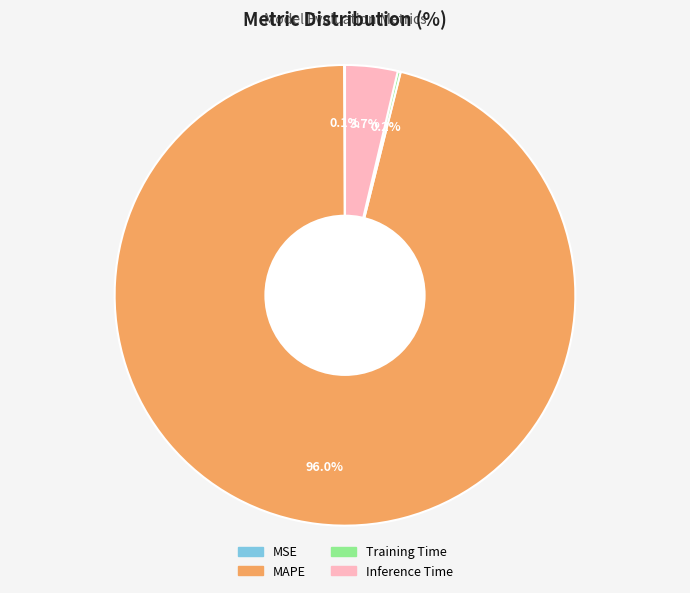

What is the largest slice in the pie chart?

MAPE